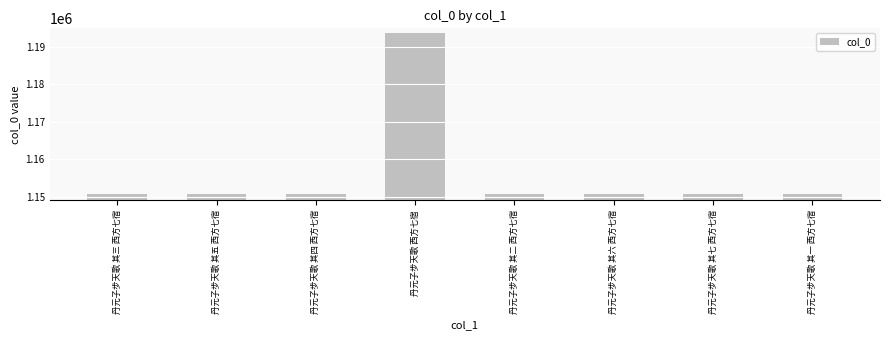

What is the difference between the maximum and minimum values?

42937